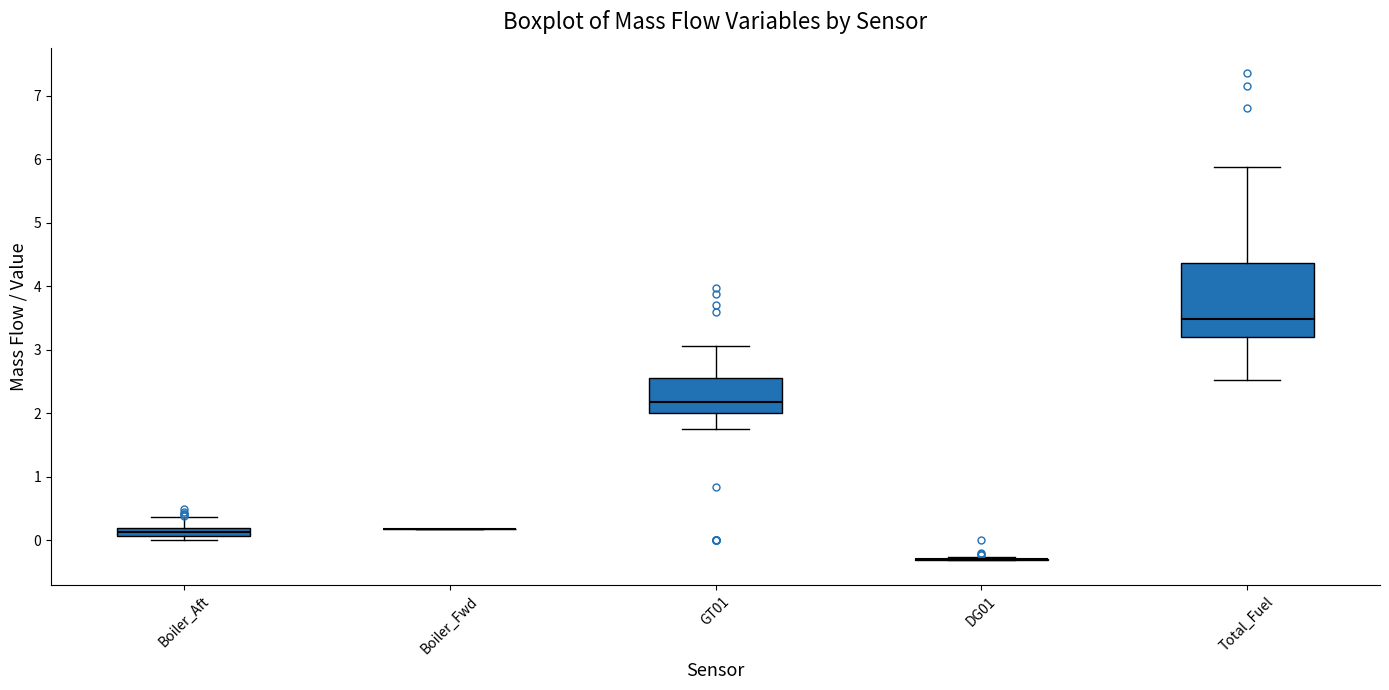

Which box is the tallest, from its lower edge to its upper edge?

Total_Fuel